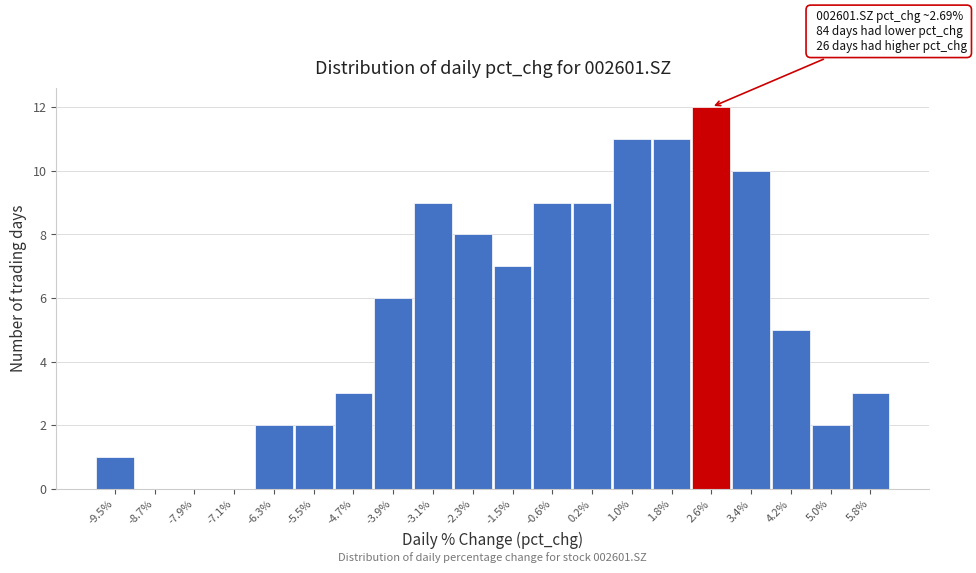

Over which range of the x-axis is the bar tallest?

2.2 to 3.0